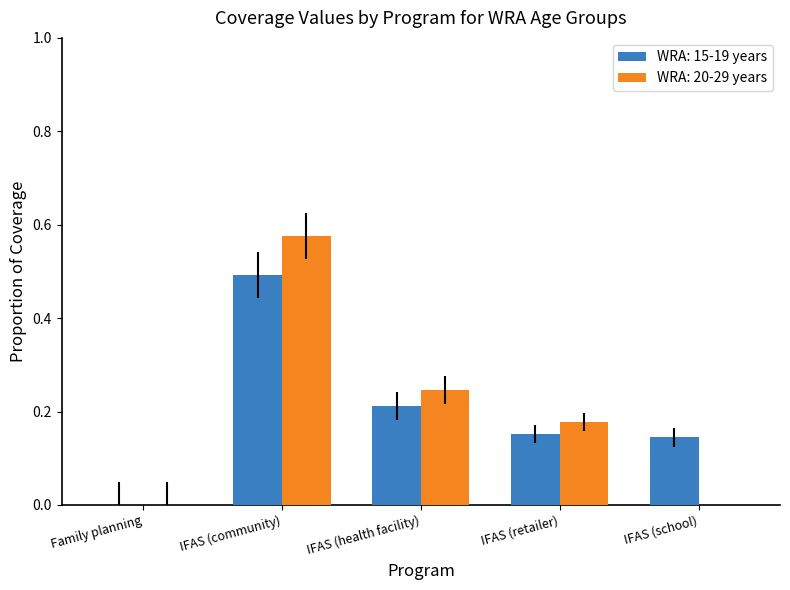

What is the sum of all WRA: 15-19 years values?

1.0